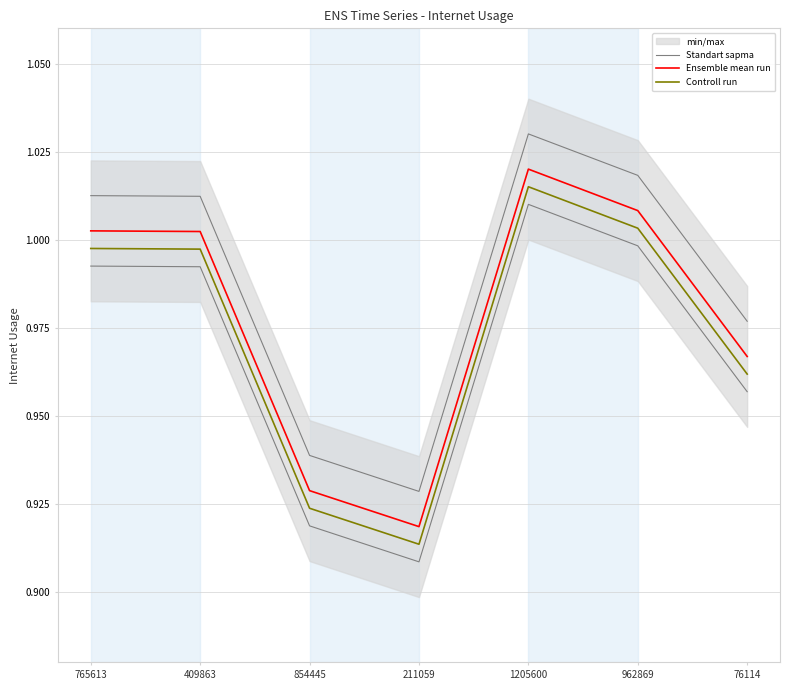

Which series has the widest spread of values?

Controll run